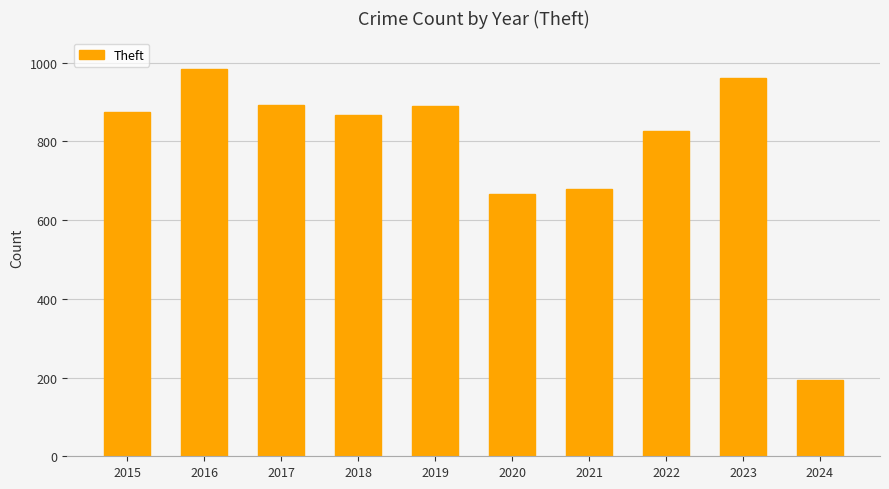

At which category does the chart reach its peak across all series?

2016